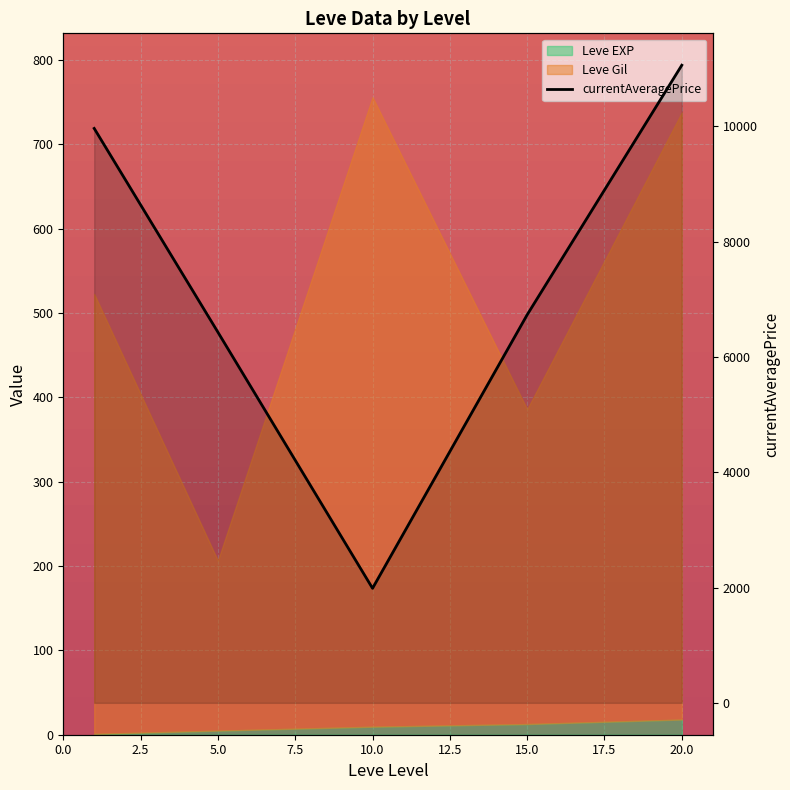

Reading left to right, transcribe all the data shown in this chart.

9962.7	6428.7	1986.5	6730.8	11059.0